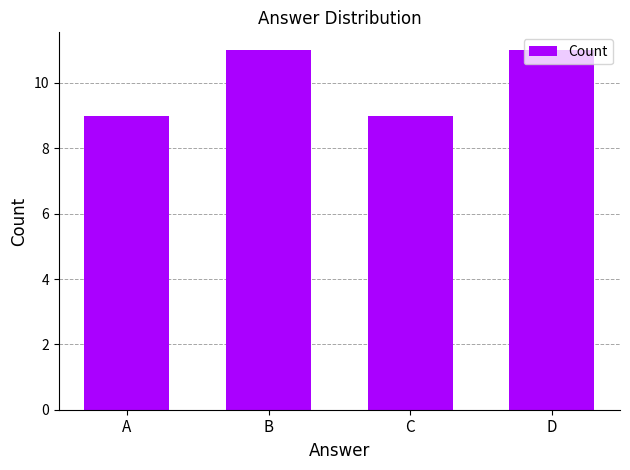

Reading left to right, what are all the values shown in this chart?

A=9	B=11	C=9	D=11